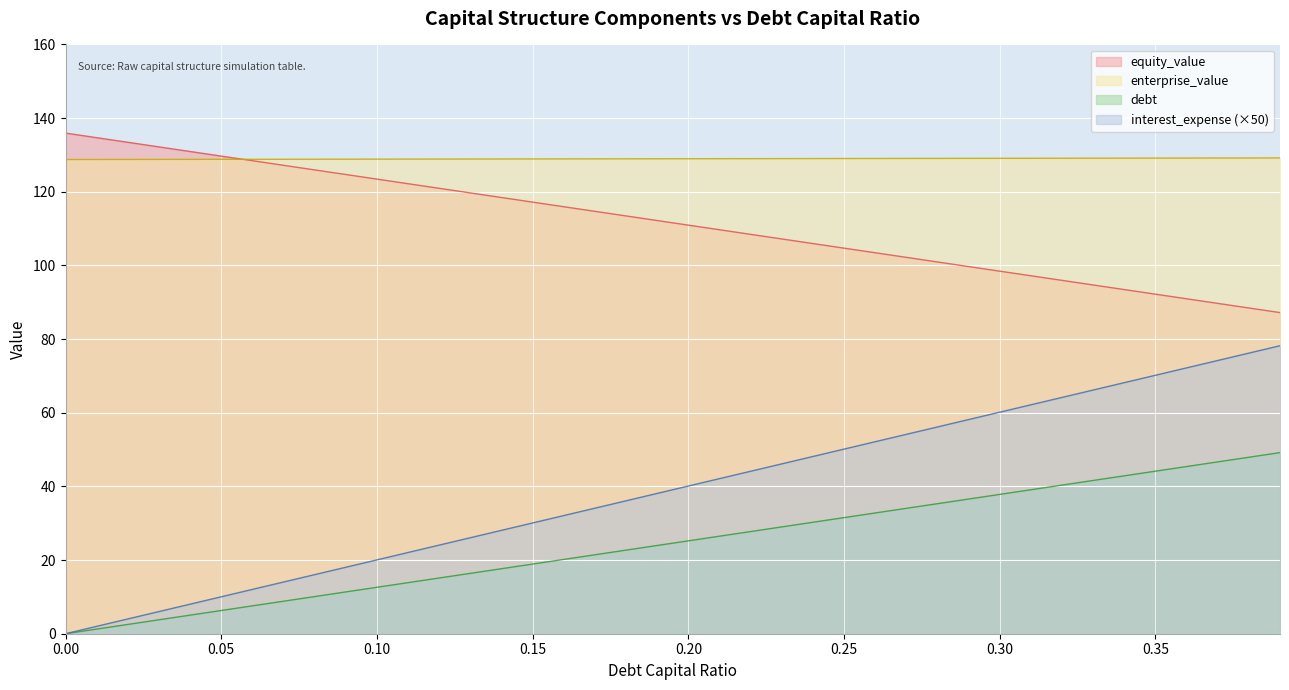

Reading left to right, list all the values displayed in this chart.

equity_value: 135.9	129.7	123.4	117.2	110.9	104.7	98.4	92.2	87.2
enterprise_value: 128.7	128.8	128.9	128.9	129.0	129.0	129.1	129.1	129.2
debt: 0.0	6.3	12.6	18.9	25.2	31.5	37.8	44.1	49.2
interest_expense: 0.0	0.2	0.4	0.6	0.8	1.0	1.2	1.4	1.6